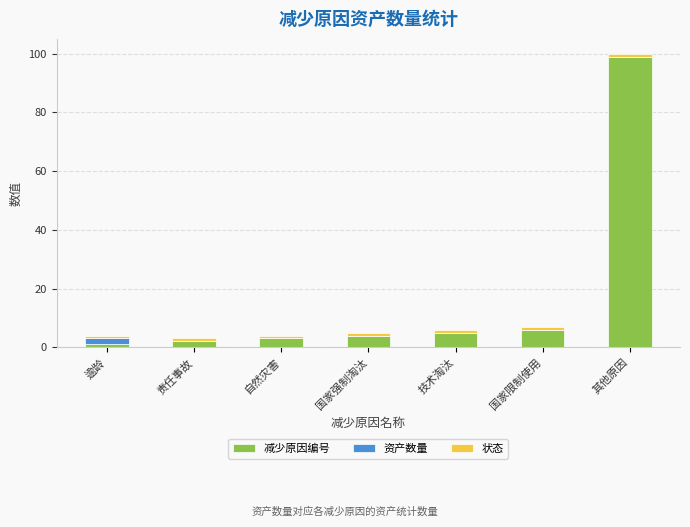

Is it true that 减少原因编号 equals 99 at 其他原因?

True